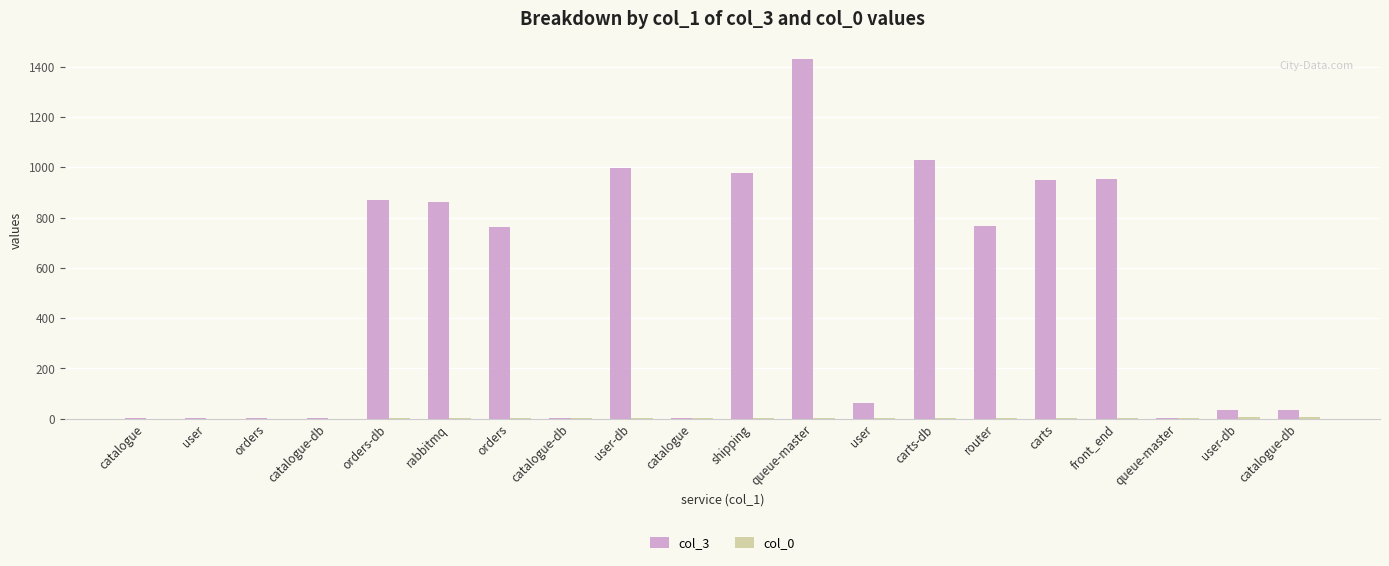

Count the number of data series in this chart.

2